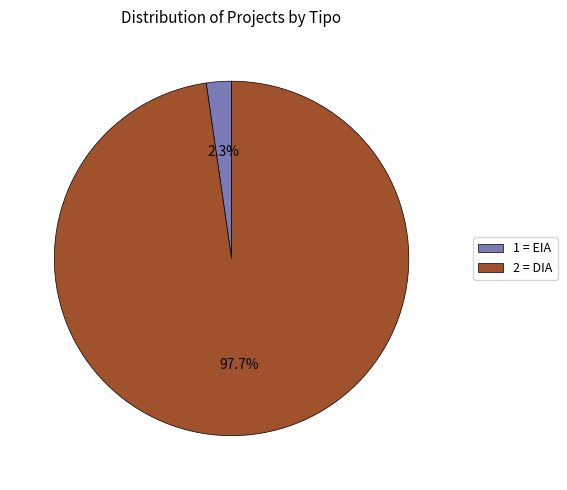

Which slice is the largest?

2 = DIA